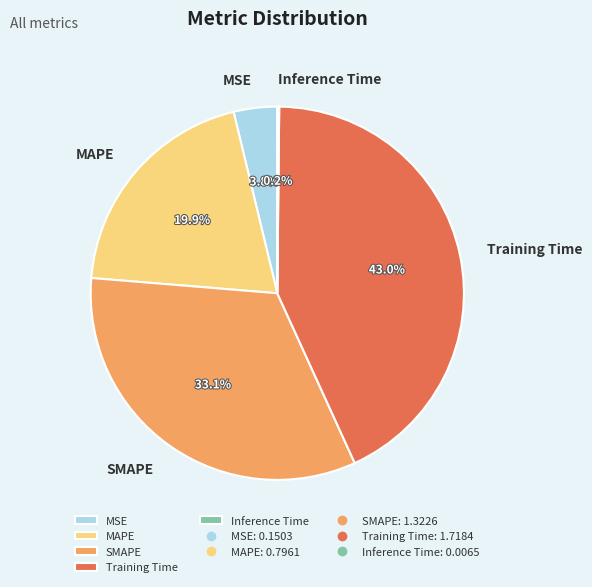

What portion of the pie excludes Training Time?

57.0%